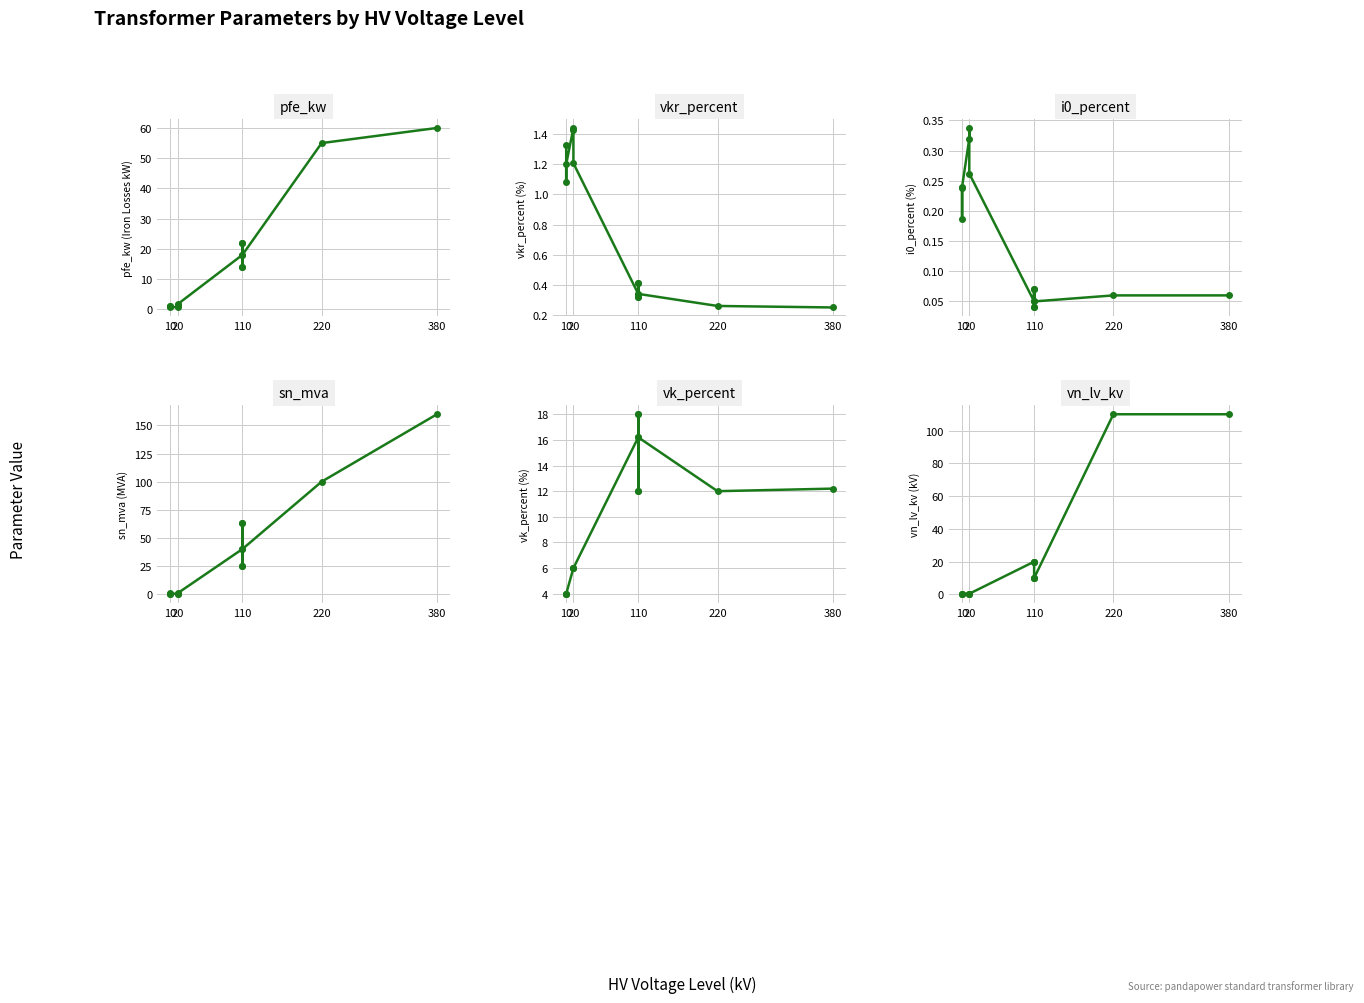

True or false: pfe_kw has a value of 0.4 at 20.

False